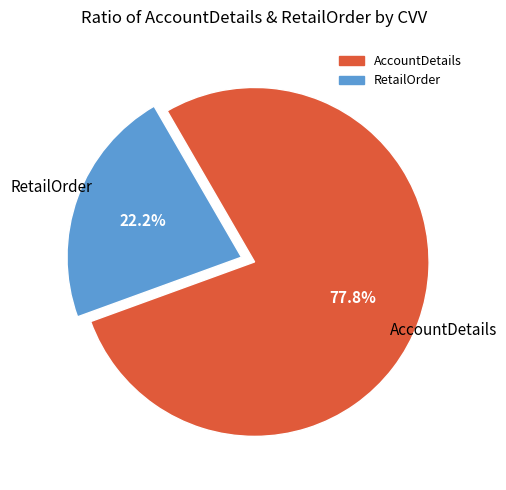

To the nearest percent, what is the difference between the RetailOrder and AccountDetails slice percentages?

56%